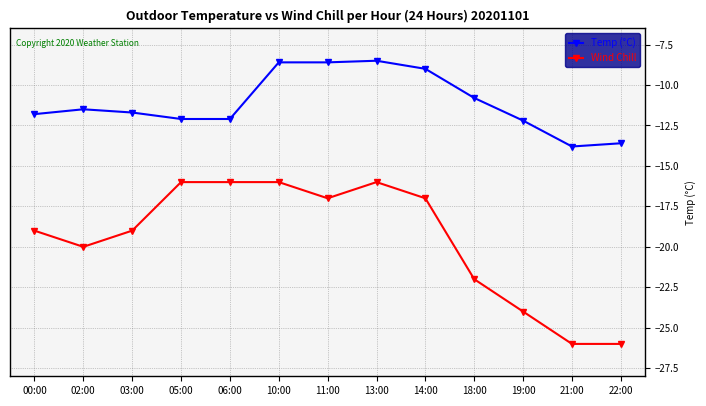

Where is the first local minimum for Wind Chill?

02:00